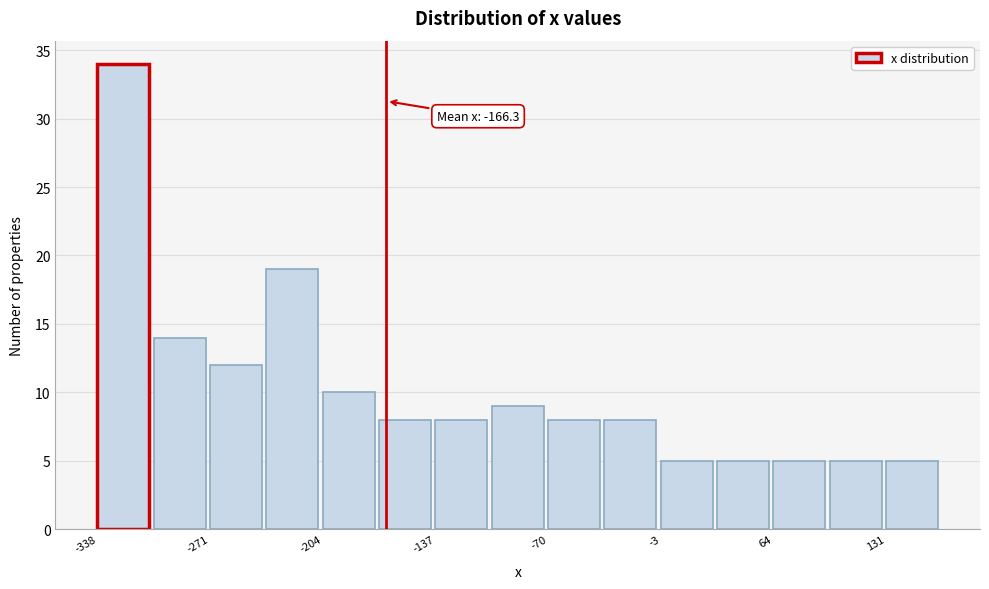

Around what value on the x-axis is the tallest bar? Give the approximate position of its centre, as read against the axis.

-320